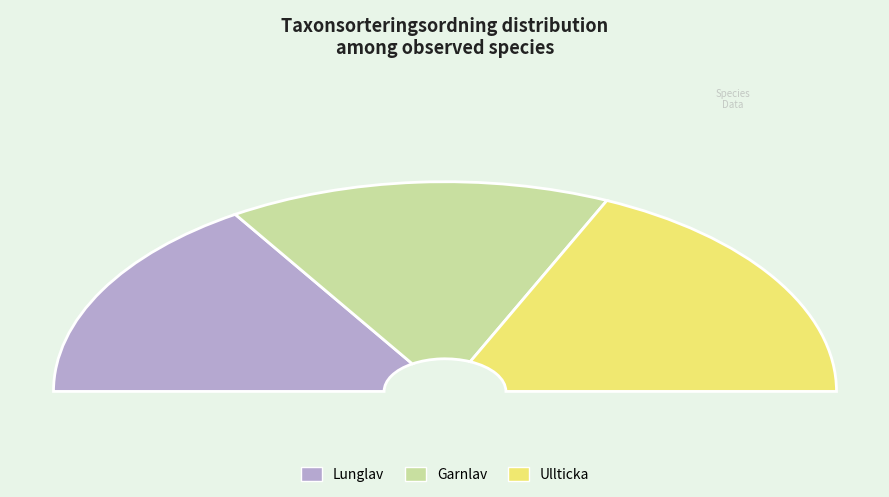

Does any single category account for the majority?

No